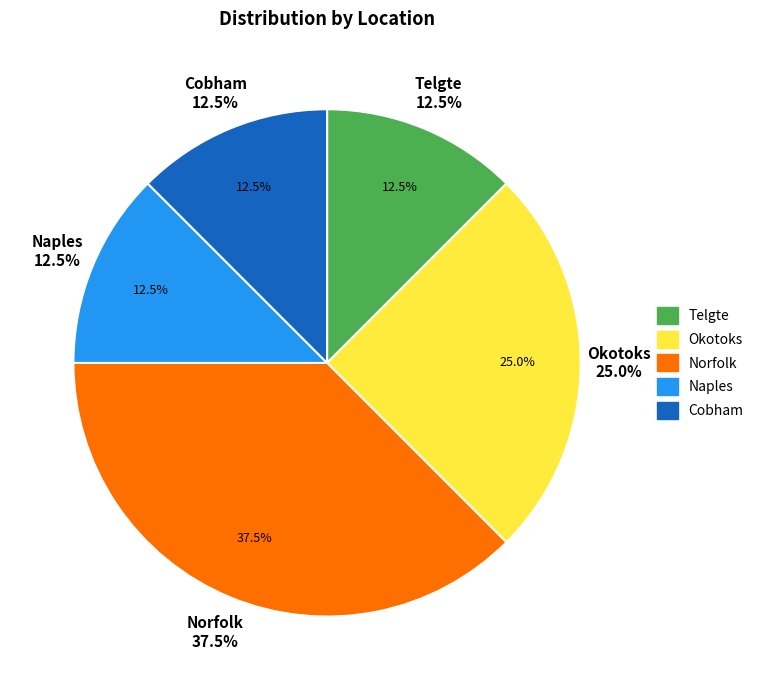

What percentage is the Telgte slice, to the nearest percent?

12%